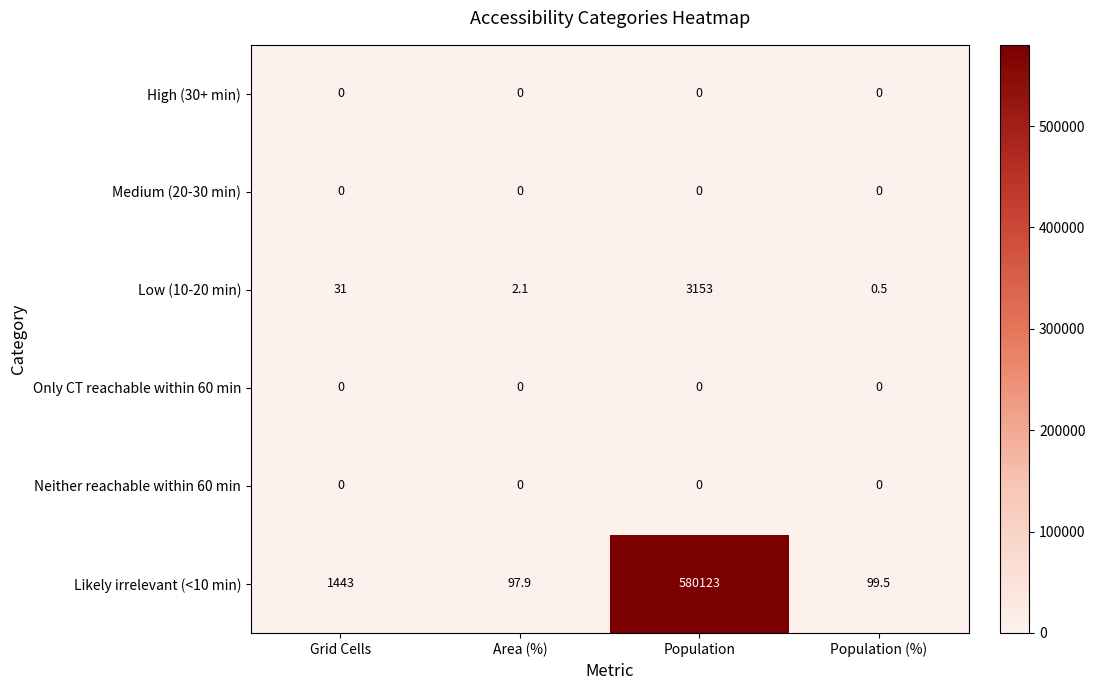

What is the difference between the second highest and minimum values in the Low (10-20 min) series?

30.5